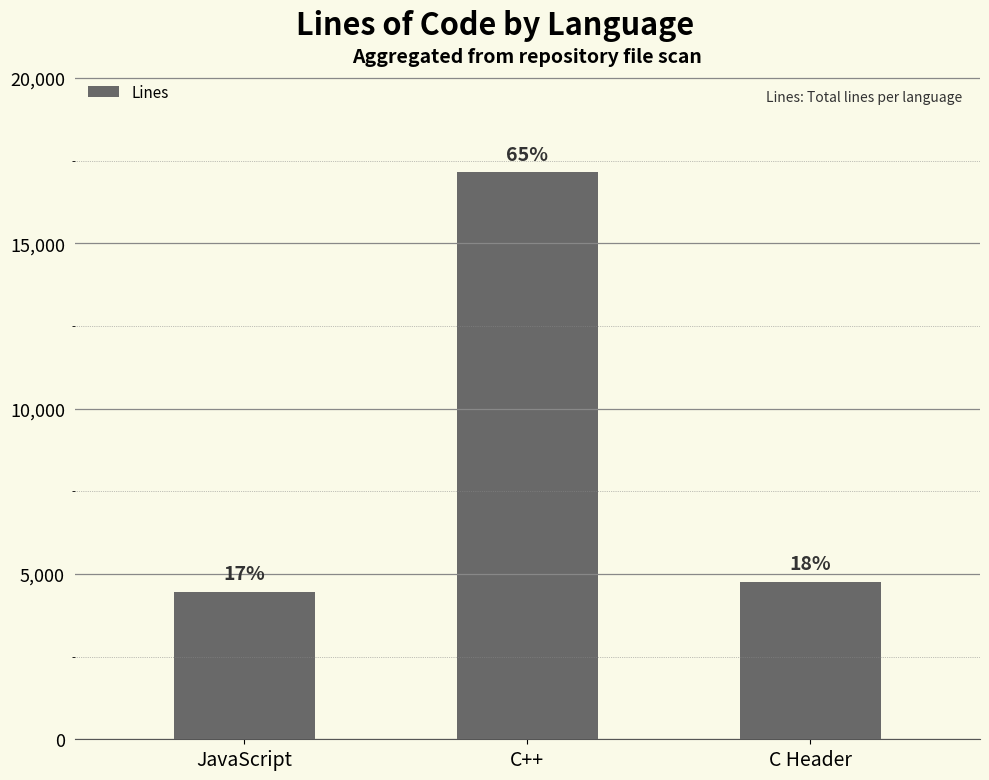

How many bars are there in total?

3